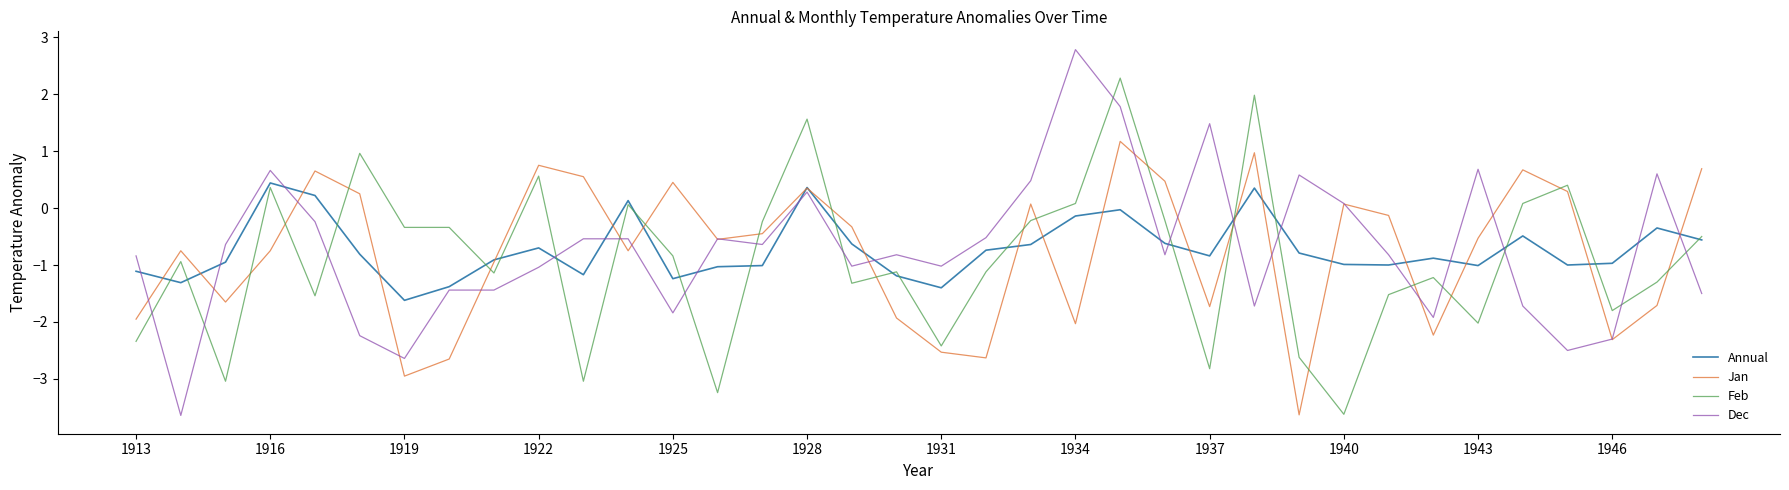

Rank the series by their maximum value, from highest to lowest.

Dec, Feb, Jan, Annual